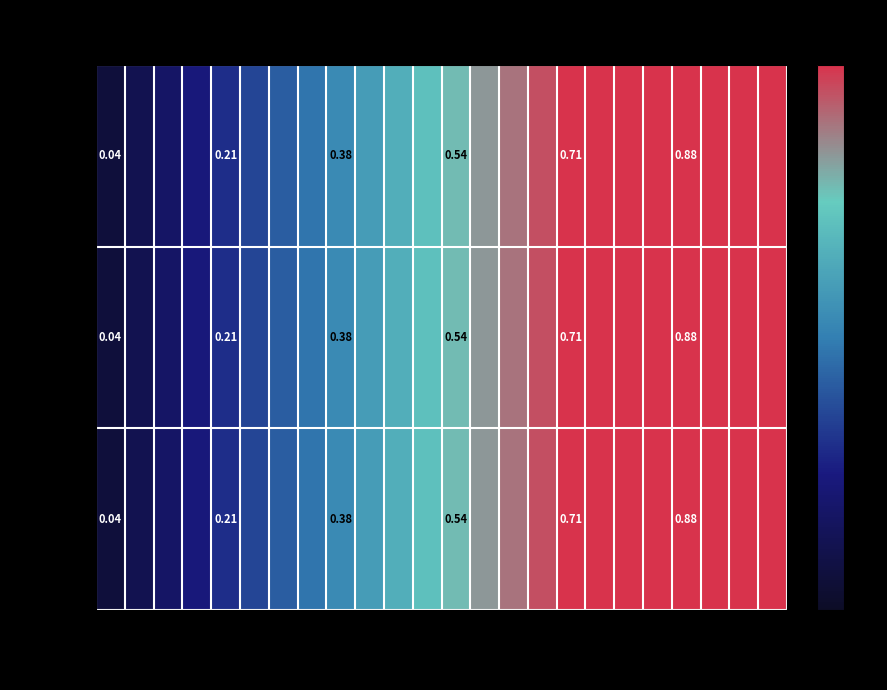

What is the average value of the Day 01 series?

0.5